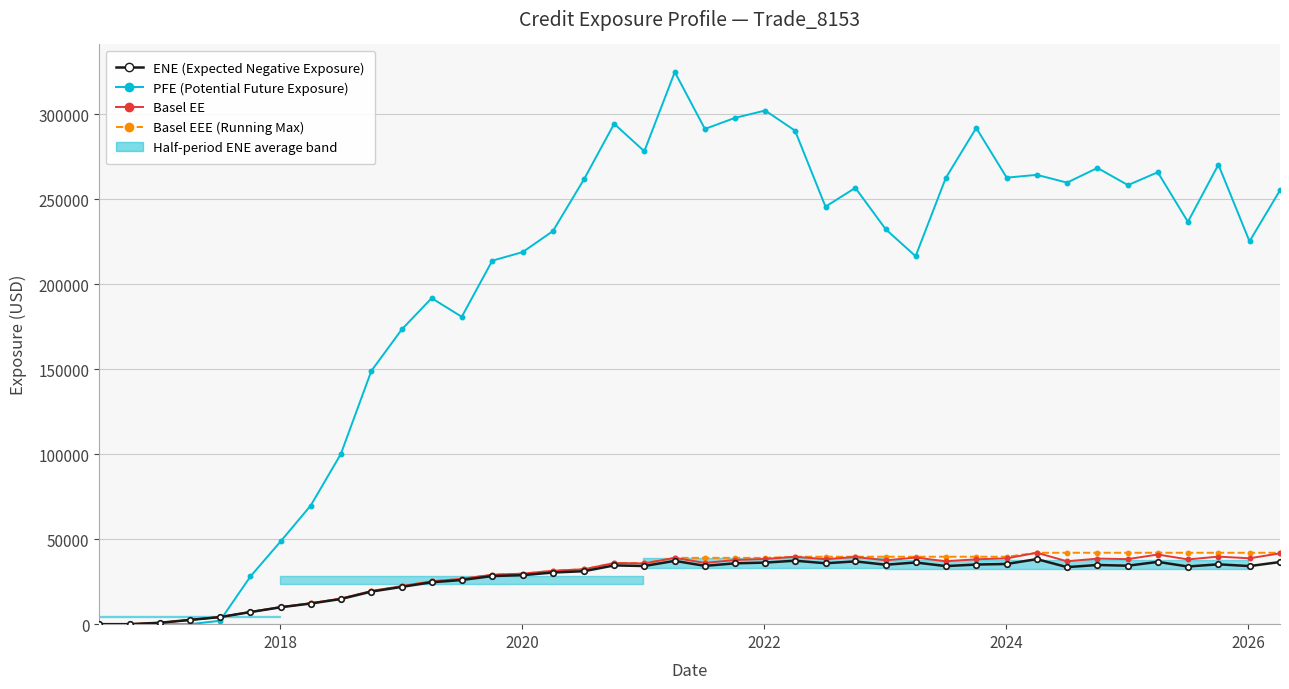

What are all the series names shown in the legend?

ENE (Expected Negative Exposure), Basel EEE (Running Max), Basel EE, PFE (Potential Future Exposure)